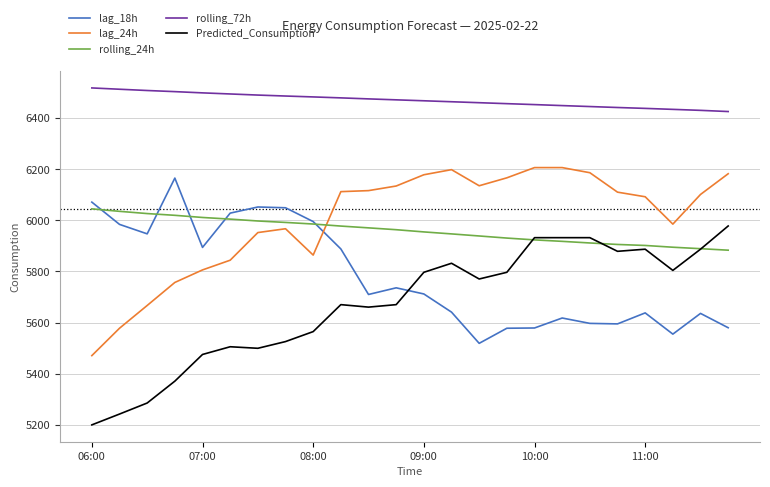

True or false: rolling_72h and rolling_24h intersect in this chart.

False